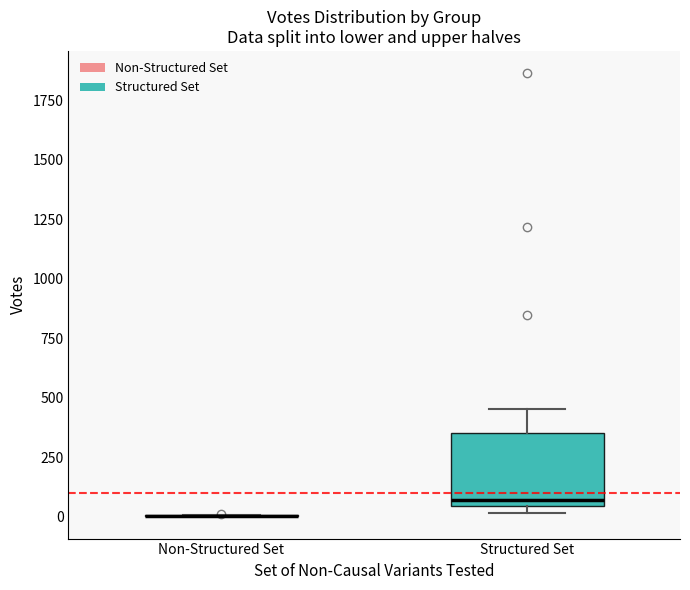

Comparing the boxes themselves (not the whiskers), which one is the tallest?

Structured Set